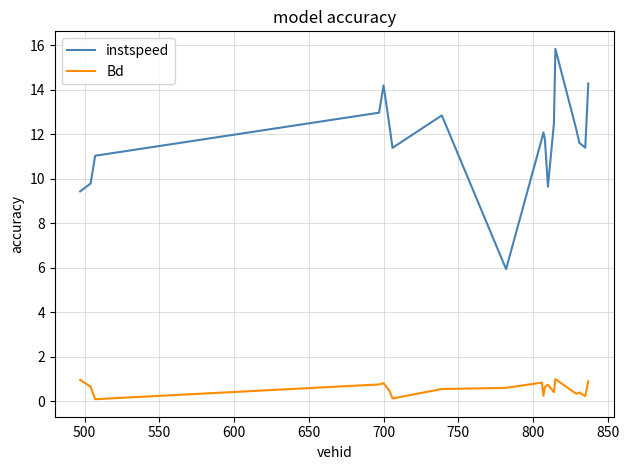

Rank the series by their average value, from highest to lowest.

instspeed, Bd